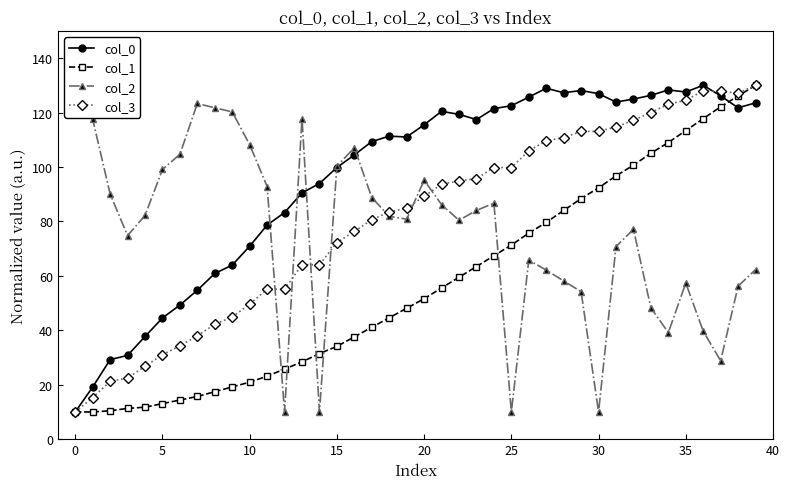

Does the chart have visible grid lines?

No